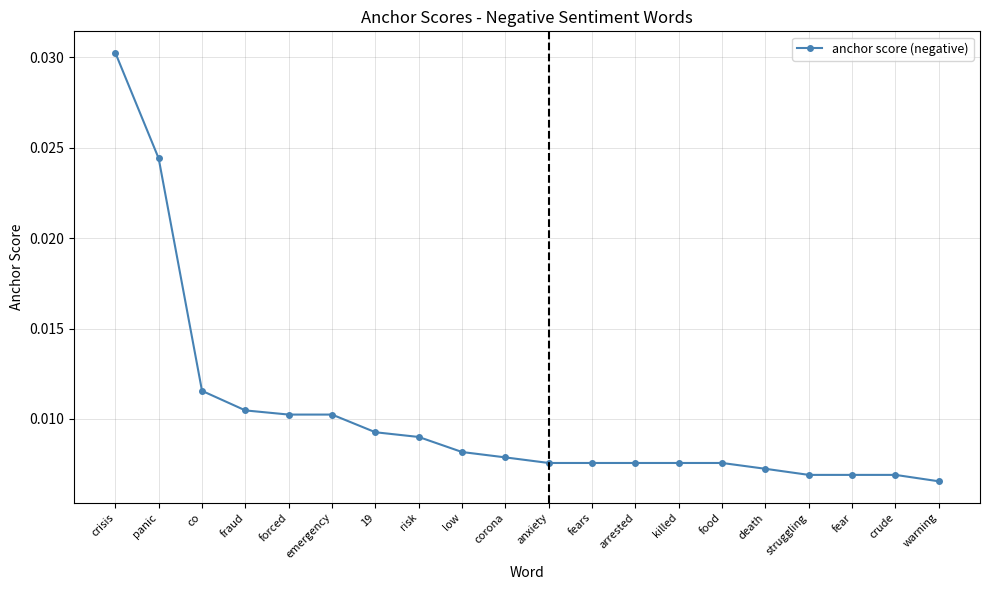

How many values are between 0 and 1?

20